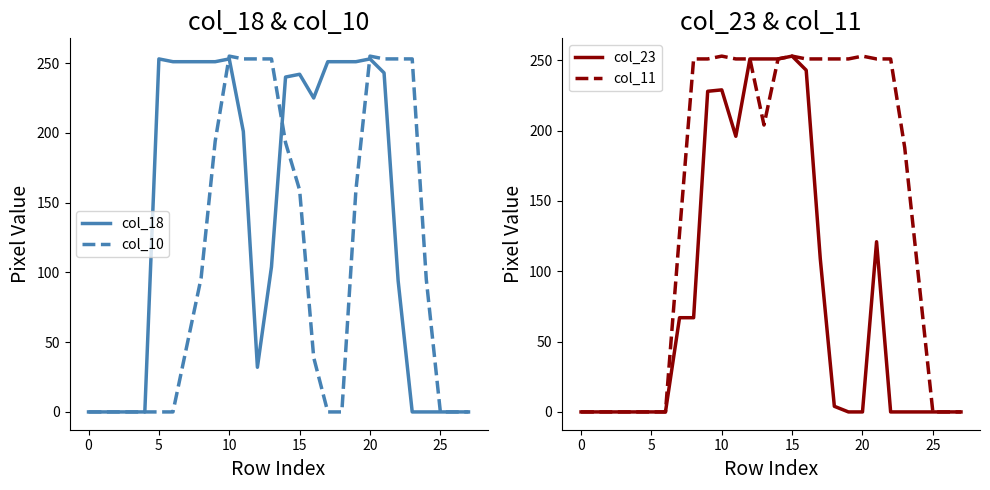

Does the chart display data point markers on the line(s)?

No